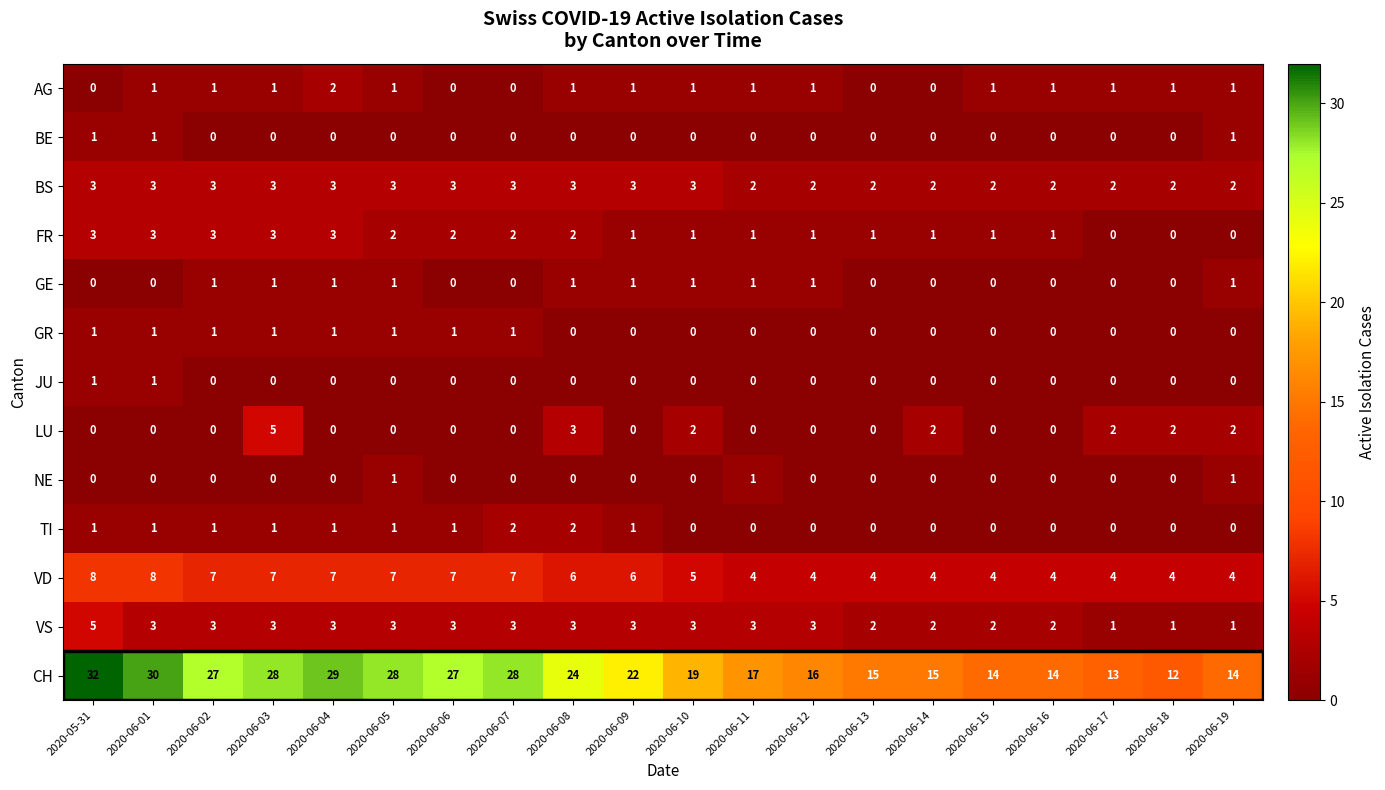

How many data points does each series have?

20